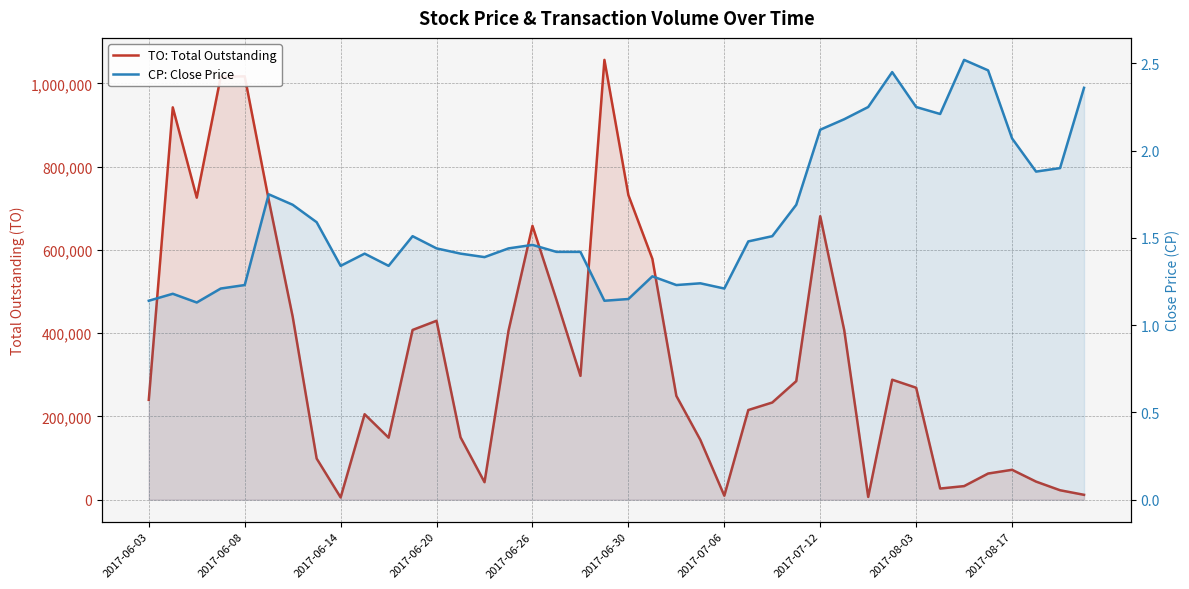

Which series has the largest total across all categories?

TO: Total Outstanding